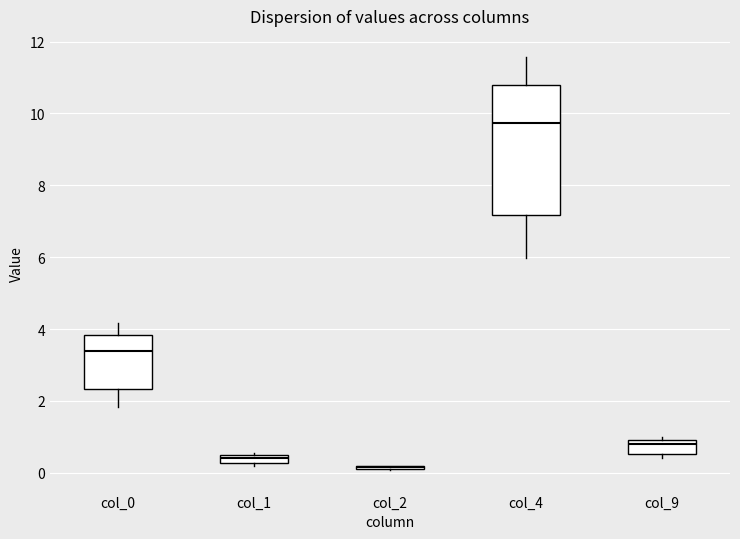

Comparing the boxes themselves (not the whiskers), which one is the tallest?

col_4